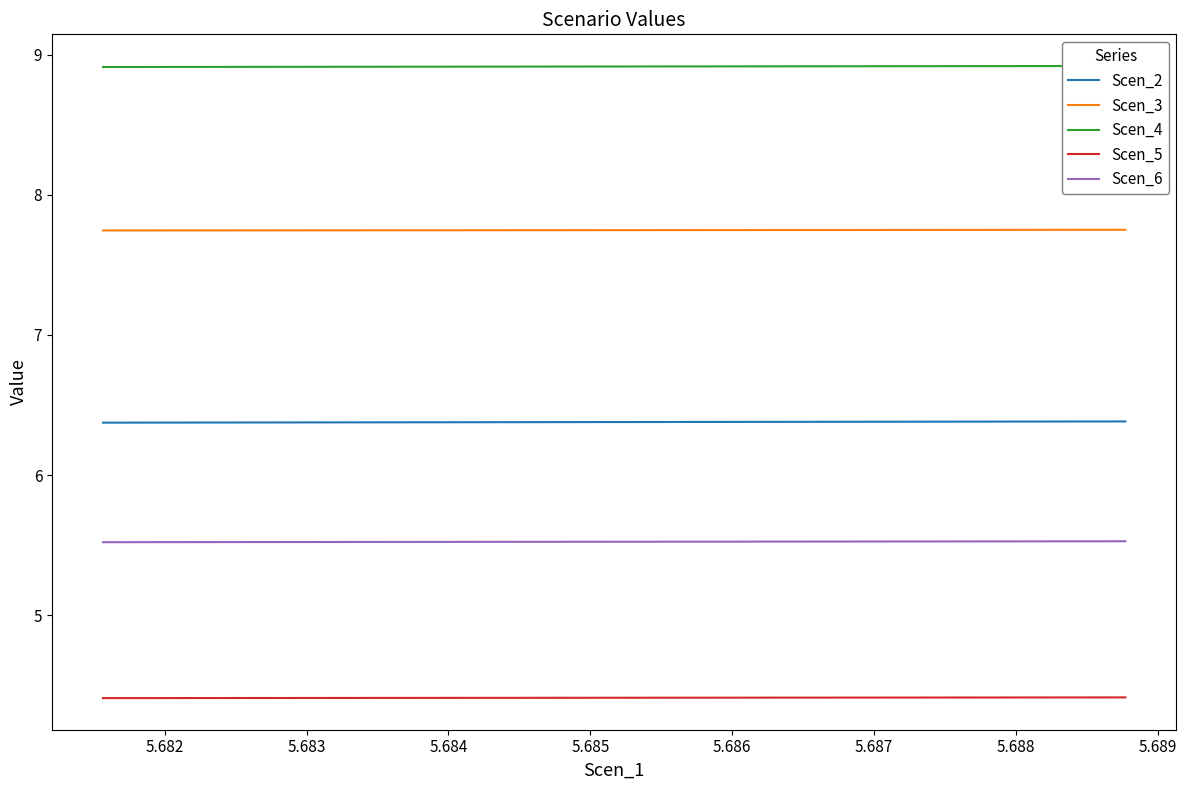

Which series has the widest spread of values?

Scen_2